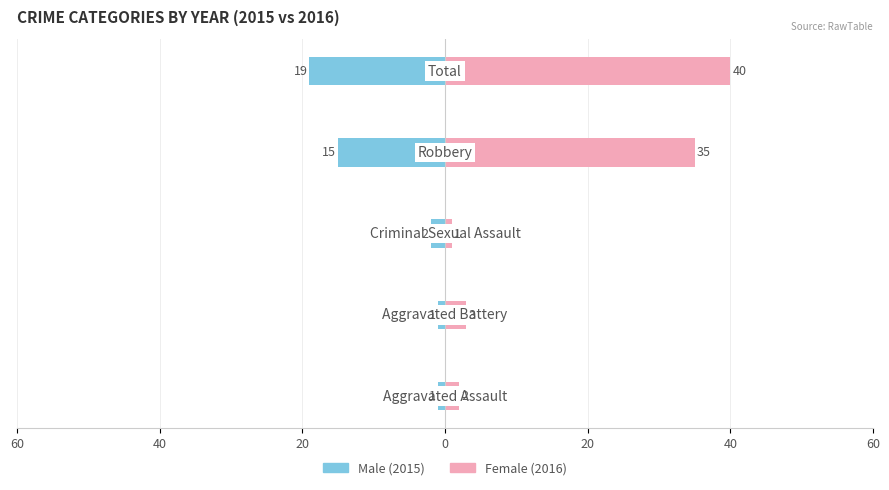

What is the sum of all Male values?

-38